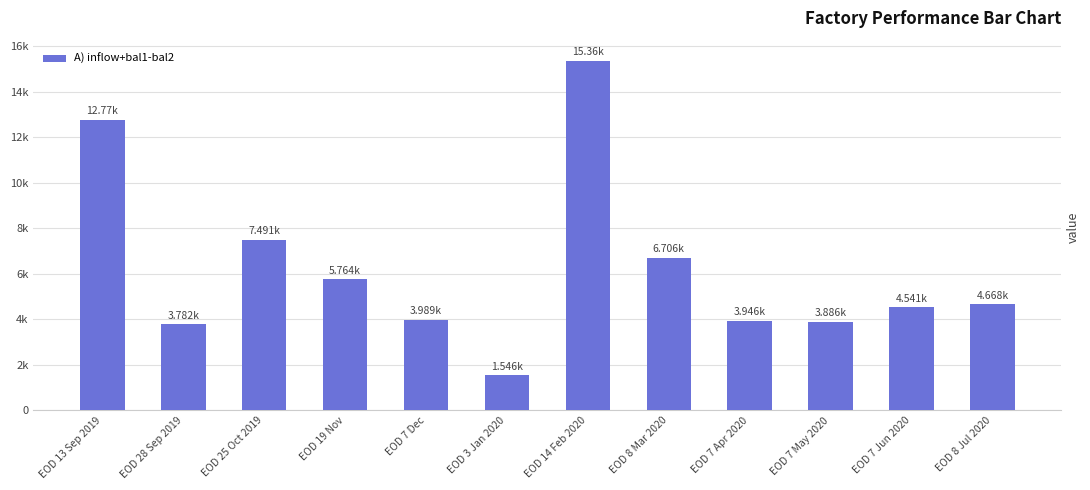

Rank the categories by value from lowest to highest.

EOD 3 Jan 2020, EOD 28 Sep 2019, EOD 7 May 2020, EOD 7 Apr 2020, EOD 7 Dec, EOD 7 Jun 2020, EOD 8 Jul 2020, EOD 19 Nov, EOD 8 Mar 2020, EOD 25 Oct 2019, EOD 13 Sep 2019, EOD 14 Feb 2020